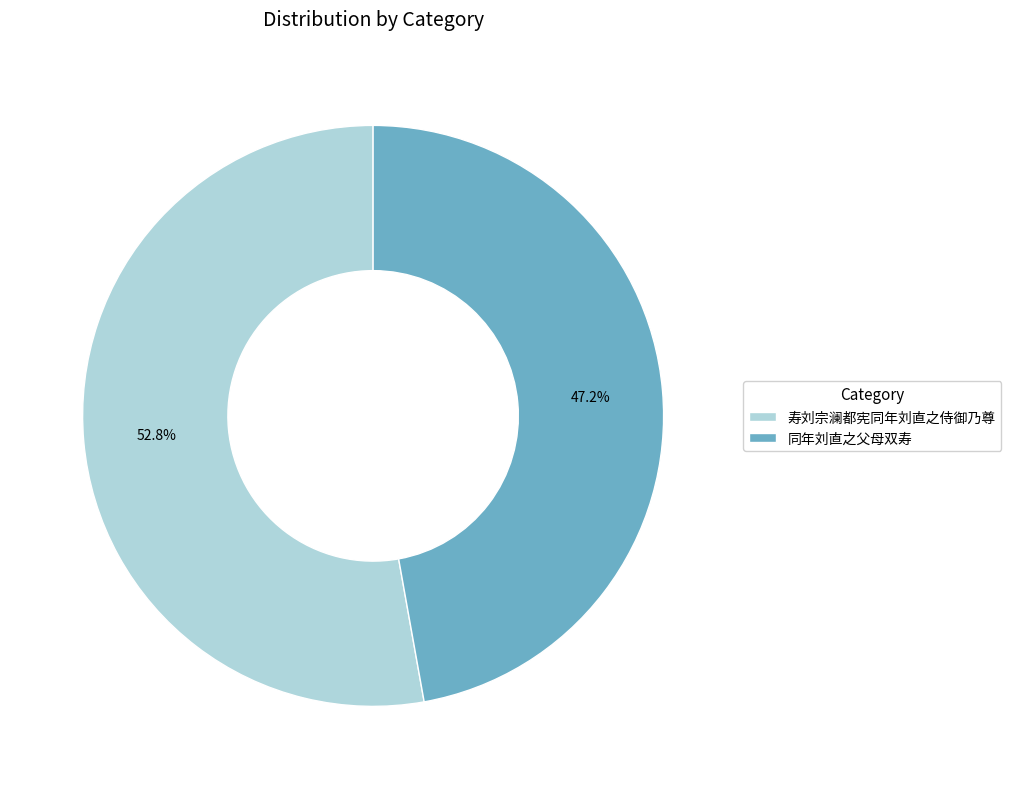

Approximately how many times larger is the value at 寿刘宗澜都宪同年刘直之侍御乃尊 compared to 同年刘直之父母双寿?

1.1